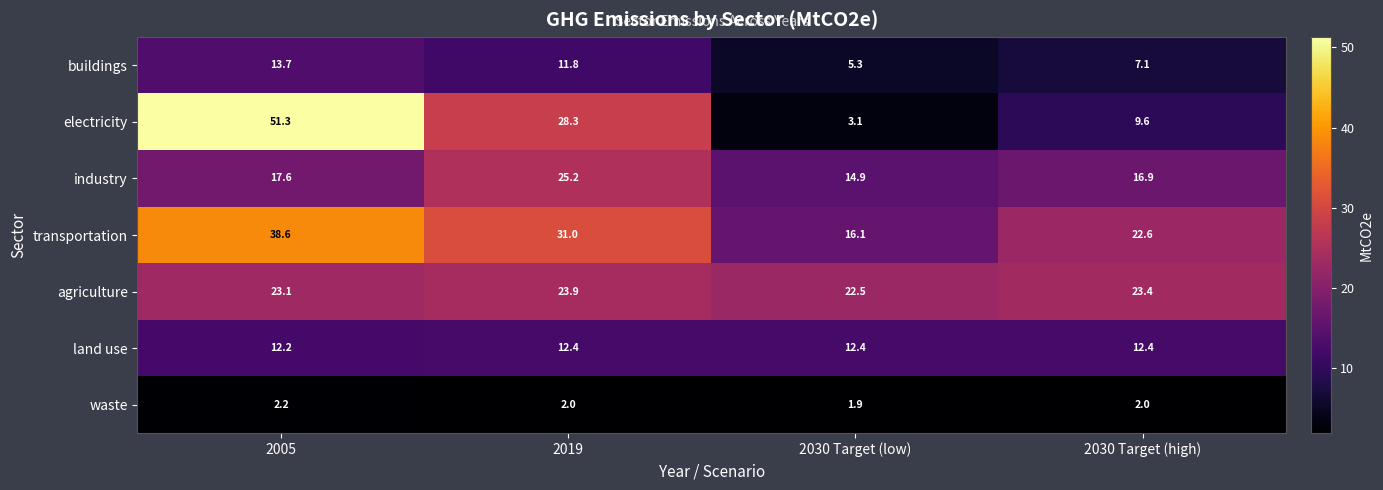

How many data points does each series have?

4